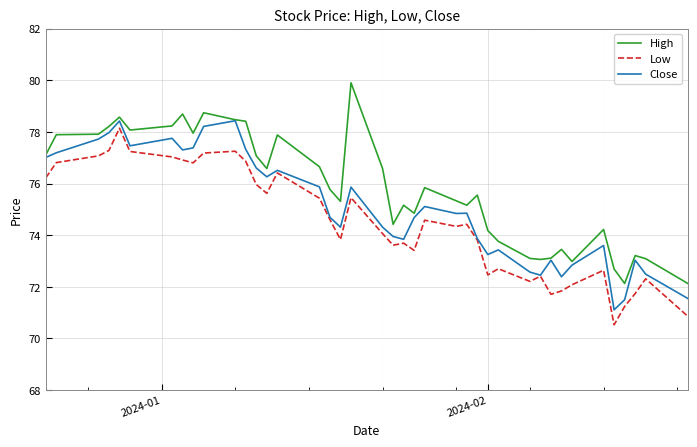

What is the highest value of the High series?

79.9